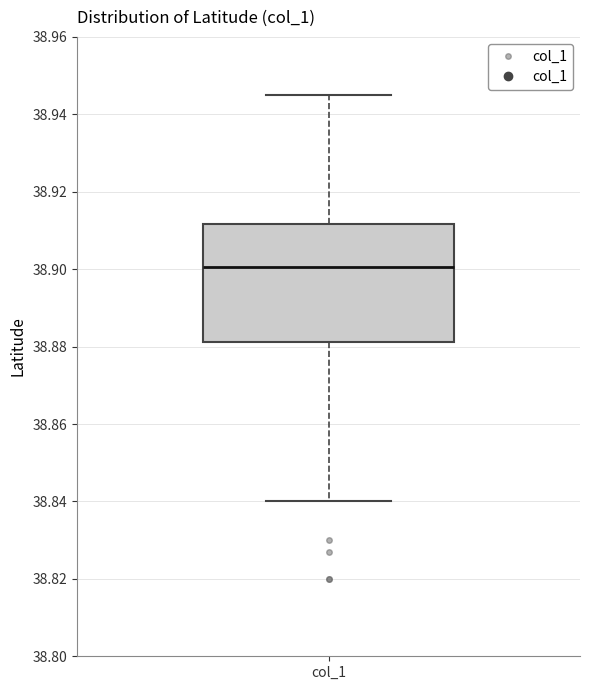

Read this box plot against the y-axis: the position of the median line, the range covered by the box, and the ends of both whiskers. The values are not printed on the chart, so give them approximately, as read against the axis.

median 38.900, box 38.882 to 38.912, whiskers 38.840 to 38.946